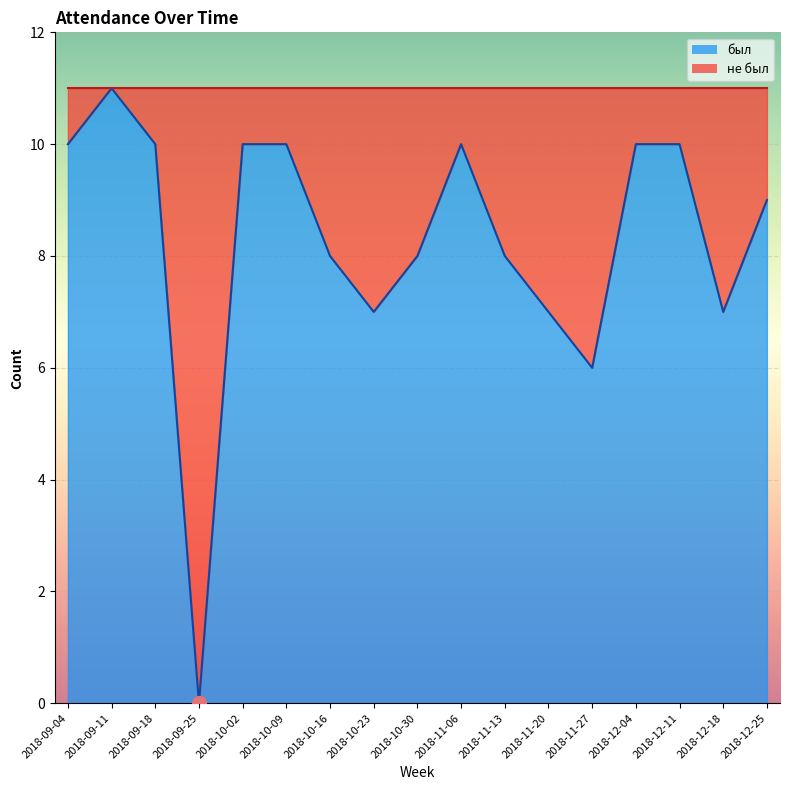

What is the ratio of the value at 2018-12-18 to the value at 2018-11-06?

0.7